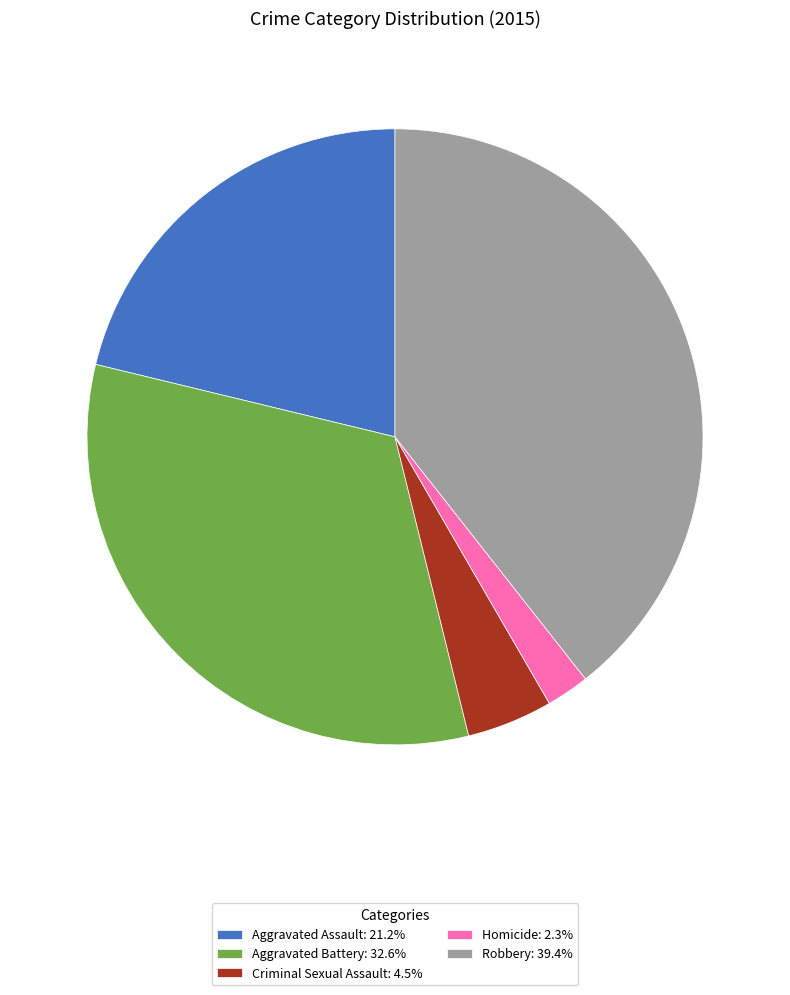

Do Homicide: 2.3% and Aggravated Battery: 32.6% together represent more than half of the pie?

No